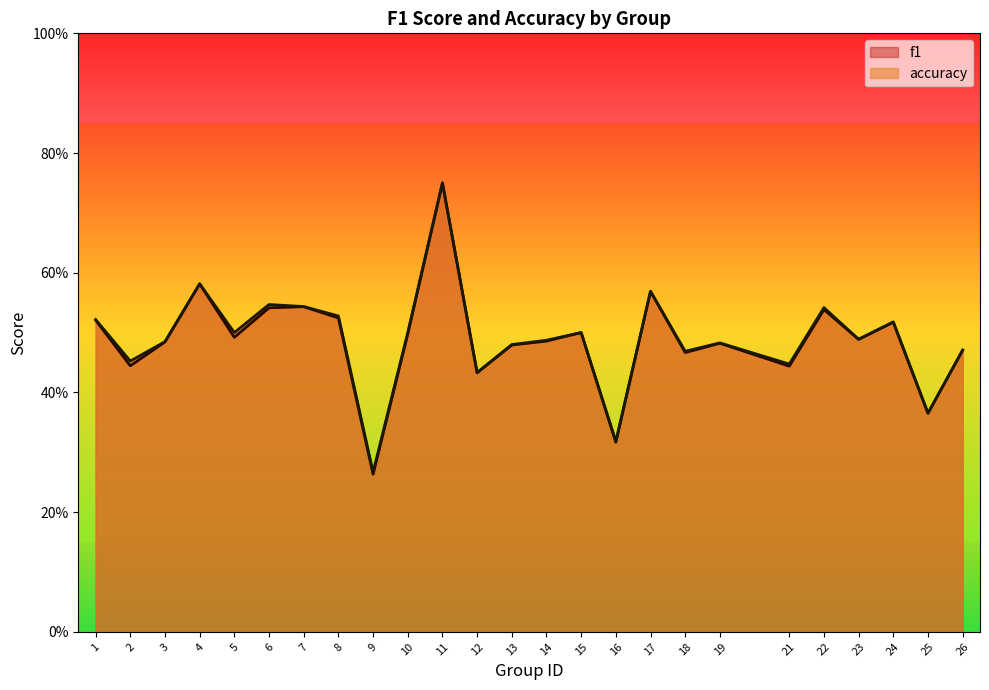

What is the total value across all series at 19?

1.0